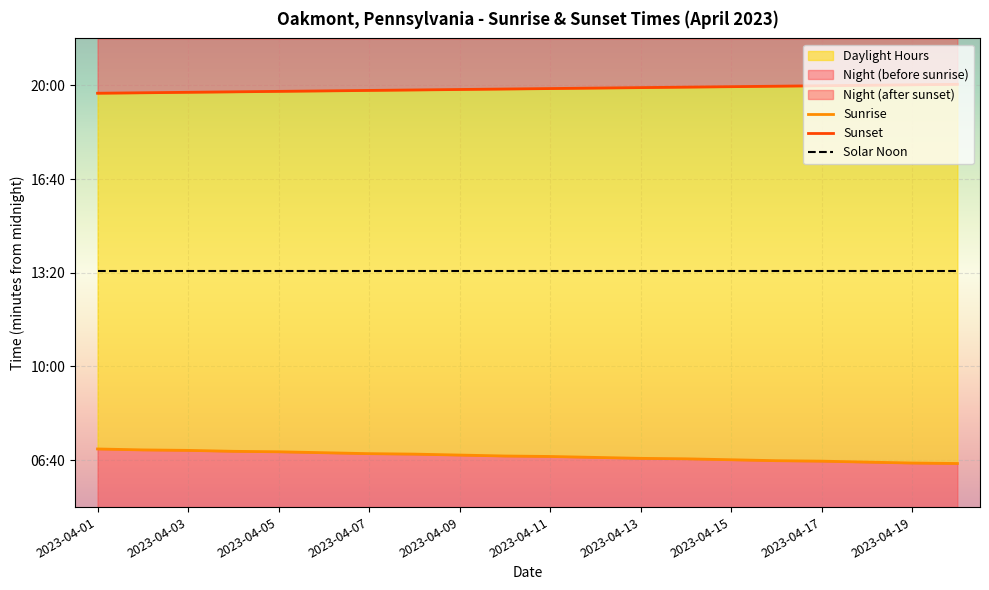

What is the spread (max minus min) of values at 2023-04-07?

767